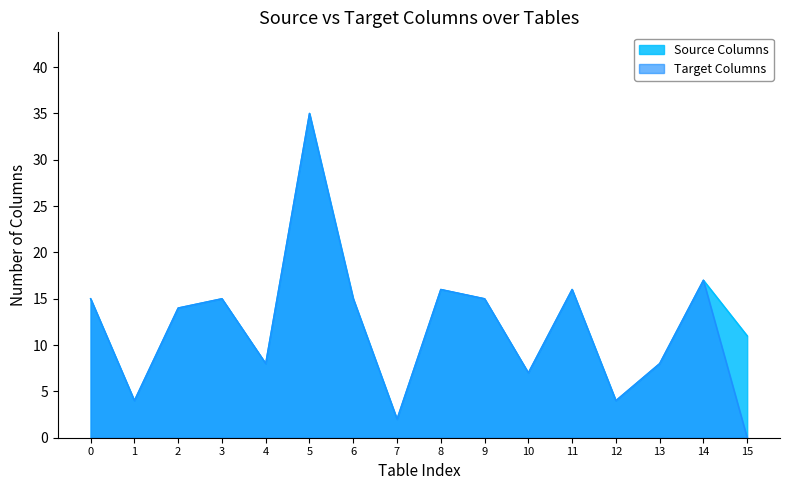

Reading left to right, transcribe all the data shown in this chart.

Source Columns: 0=15	1=4	2=14	3=15	4=8	5=35	6=15	7=2	8=16	9=15	10=7	11=16	12=4	13=8	14=17	15=11
Target Columns: 0=15	1=4	2=14	3=15	4=8	5=35	6=15	7=2	8=16	9=15	10=7	11=16	12=4	13=8	14=17	15=0